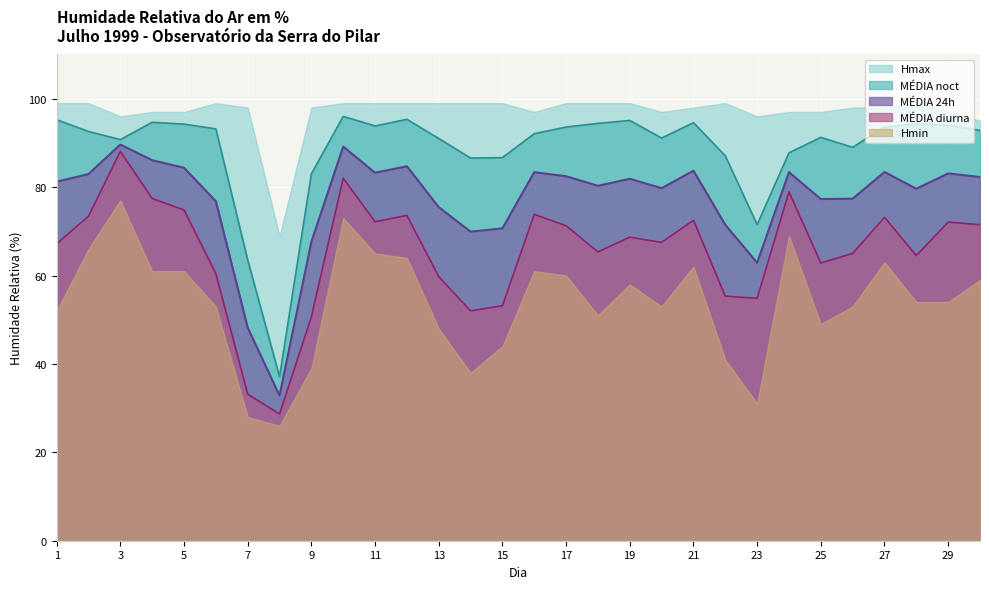

List the labels in order of MÉDIA diurna value, smallest first.

8, 7, 9, 14, 15, 23, 22, 13, 6, 25, 28, 26, 18, 1, 20, 19, 17, 30, 29, 11, 21, 27, 2, 12, 16, 5, 4, 24, 10, 3